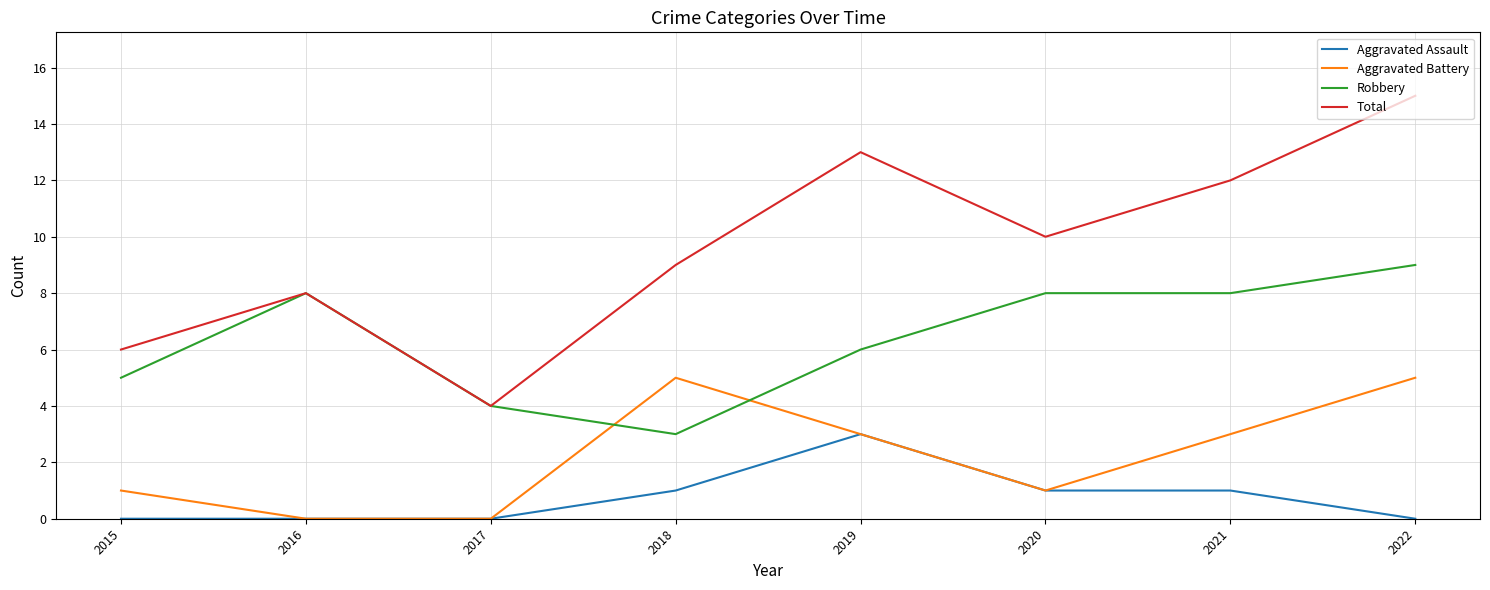

Reading left to right, what are all the values shown in this chart?

Aggravated Assault: 2015=0	2016=0	2017=0	2018=1	2019=3	2020=1	2021=1	2022=0
Aggravated Battery: 2015=1	2016=0	2017=0	2018=5	2019=3	2020=1	2021=3	2022=5
Robbery: 2015=5	2016=8	2017=4	2018=3	2019=6	2020=8	2021=8	2022=9
Total: 2015=6	2016=8	2017=4	2018=9	2019=13	2020=10	2021=12	2022=15